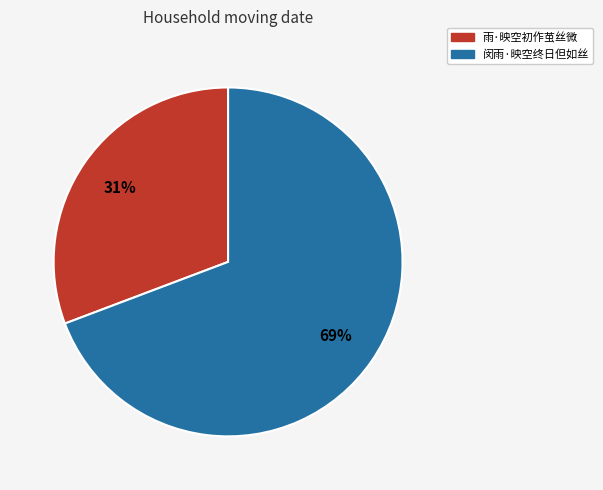

Is it true that 雨·映空初作茧丝微 is 17% of the pie?

False